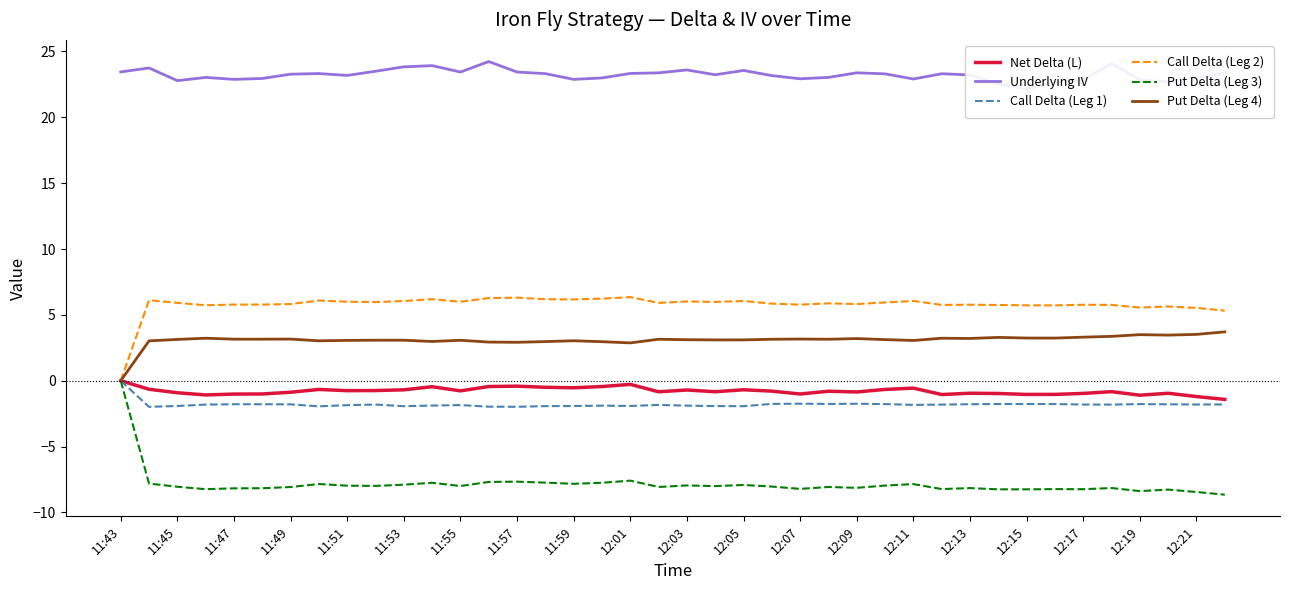

Is it true that Put Delta (Leg 4) equals 2.1 at 11:43?

False